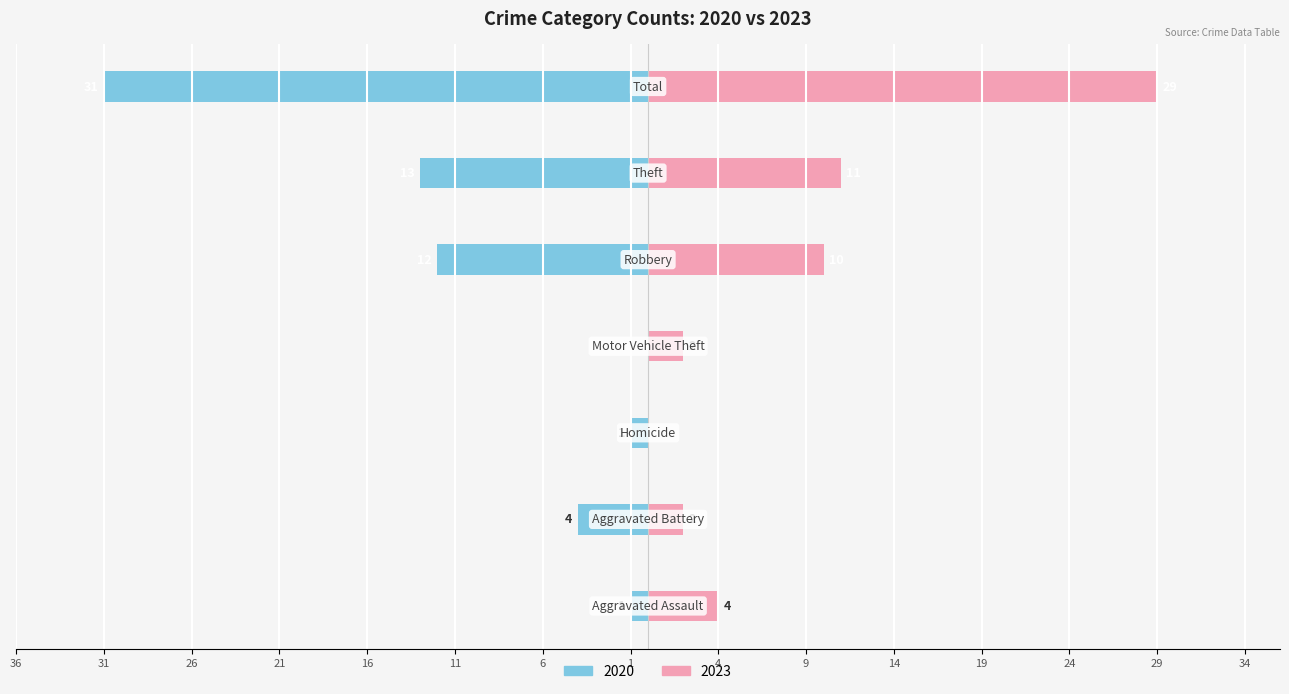

What position from the left is Total?

7